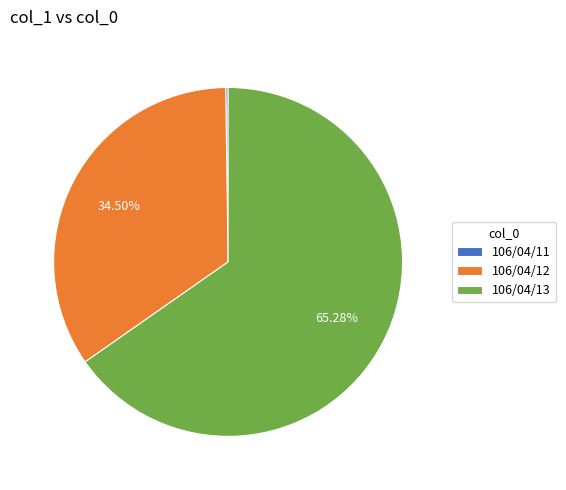

Which has a higher value, 106/04/12 or 106/04/13?

106/04/13